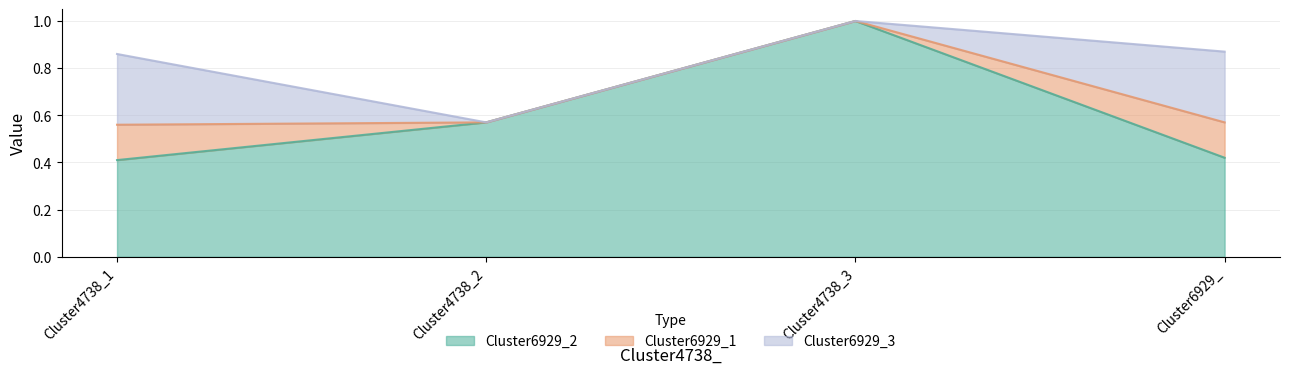

What is the spread (max minus min) of values at Cluster4738_1?

0.3